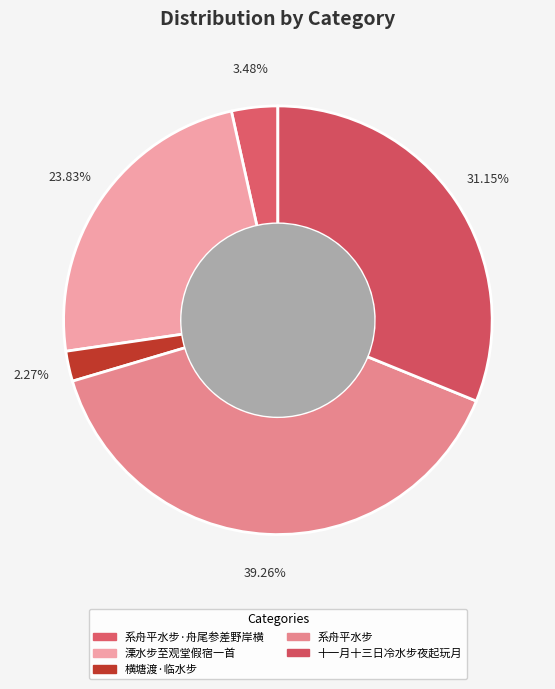

The 横塘渡·临水步 slice represents 2% of the pie. True or false?

True